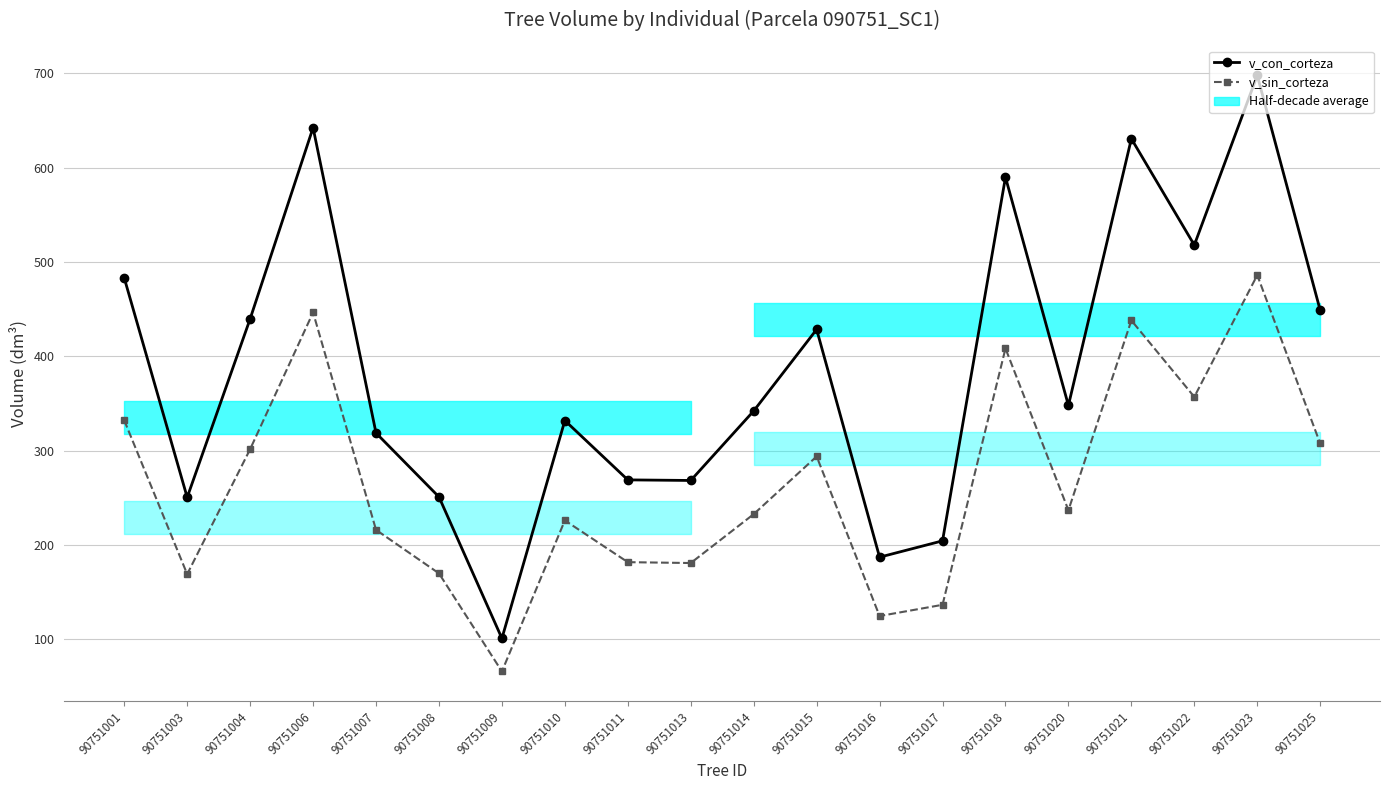

Which series has the largest total across all categories?

v_con_corteza